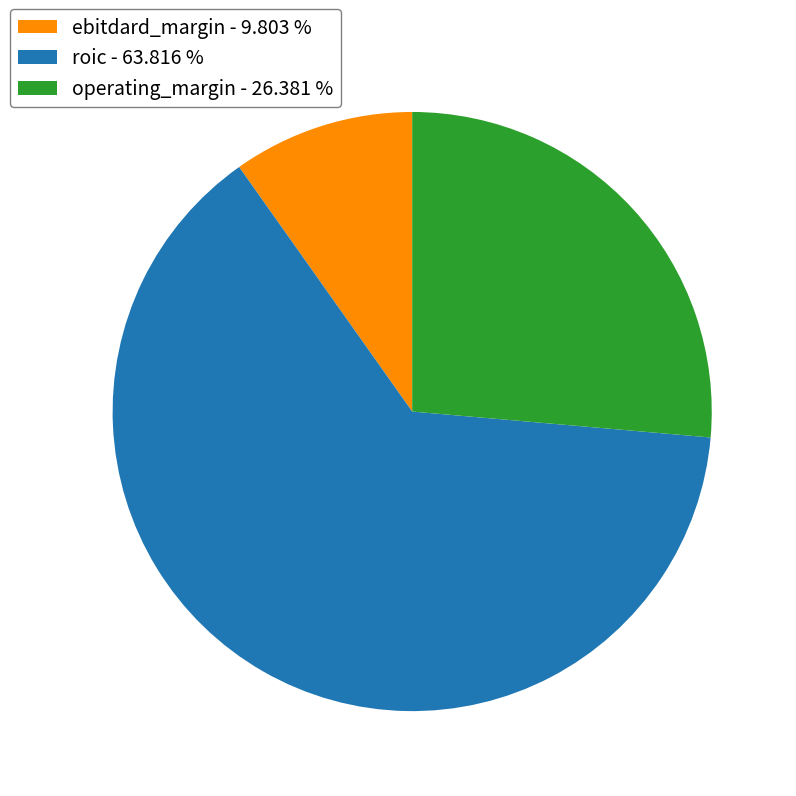

How many segments does this pie chart have?

3